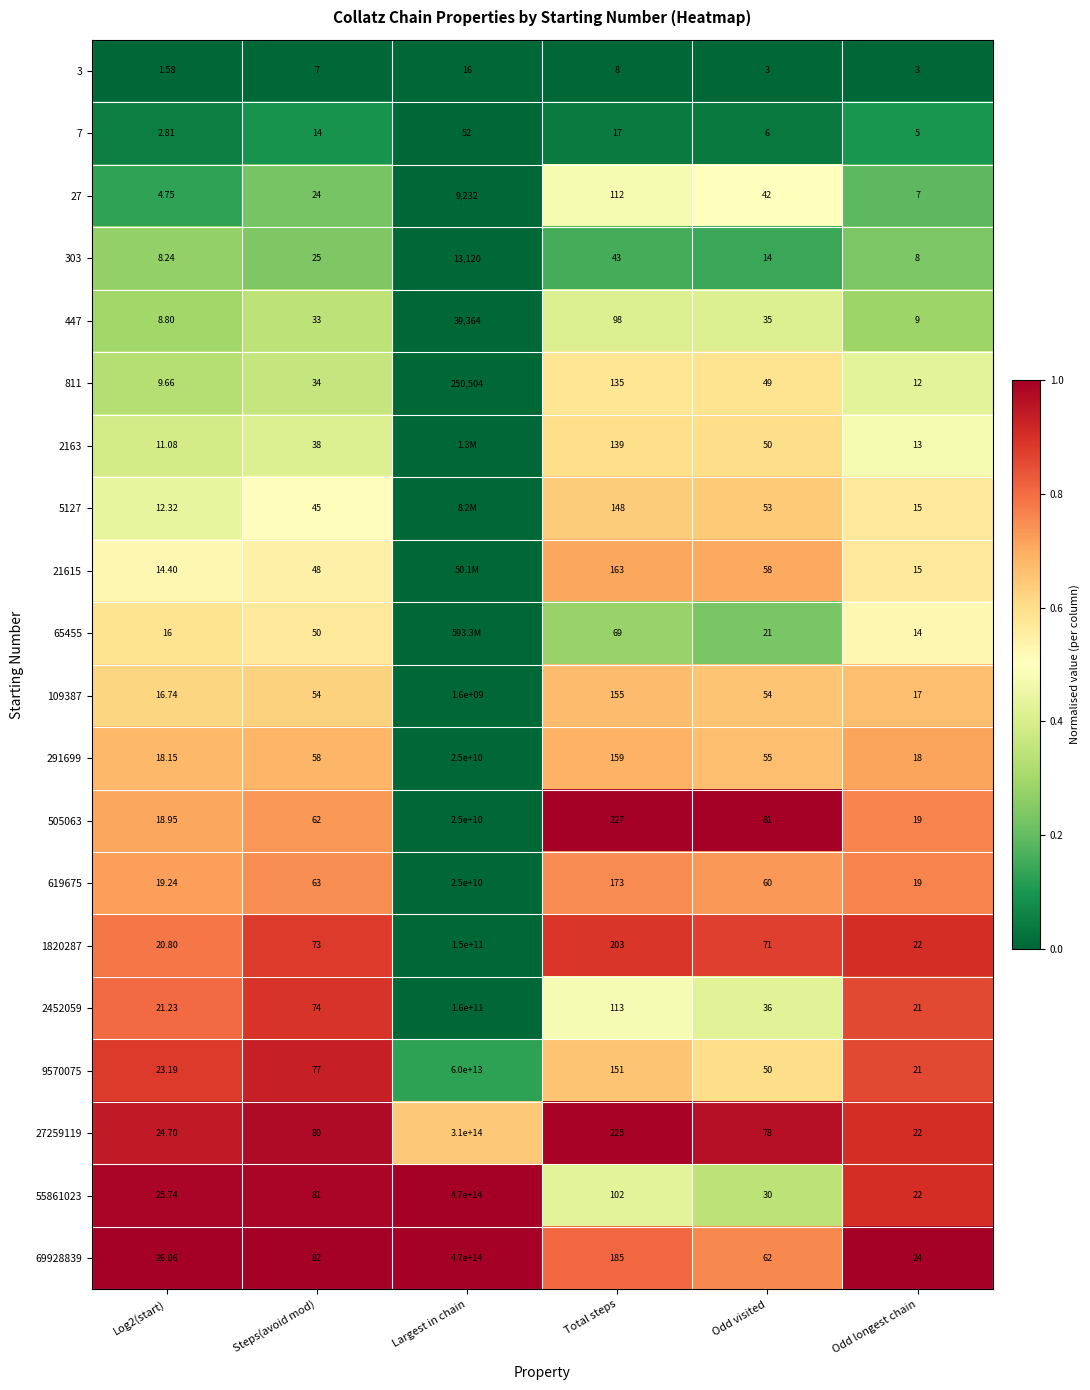

At which label is 27259119 closest to 155000000000011?

Total steps